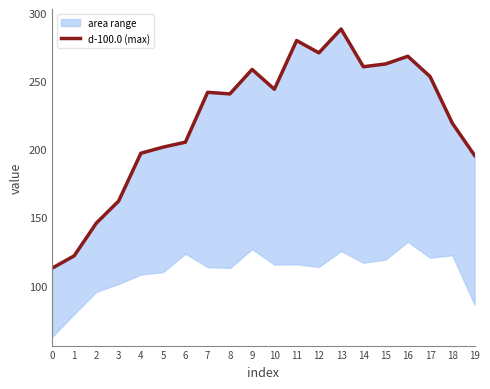

What is the maximum value shown in the chart?

288.5